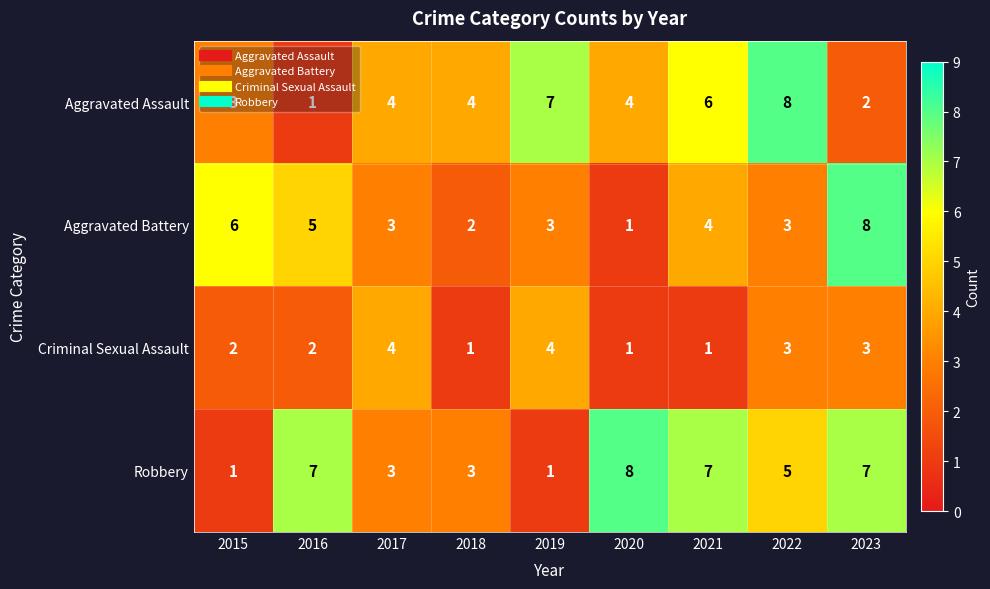

What is the maximum value shown in the chart?

8